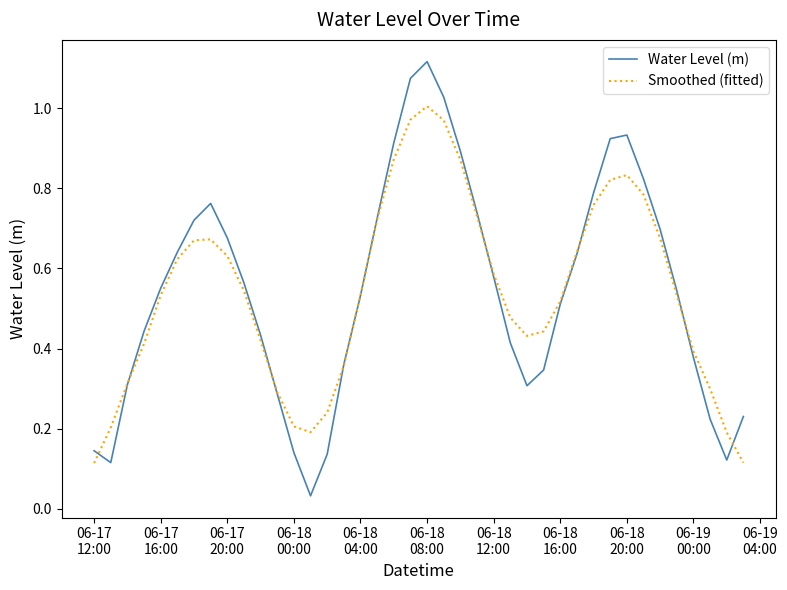

Rank the series by their maximum value, from lowest to highest.

Smoothed (fitted), Water Level (m)